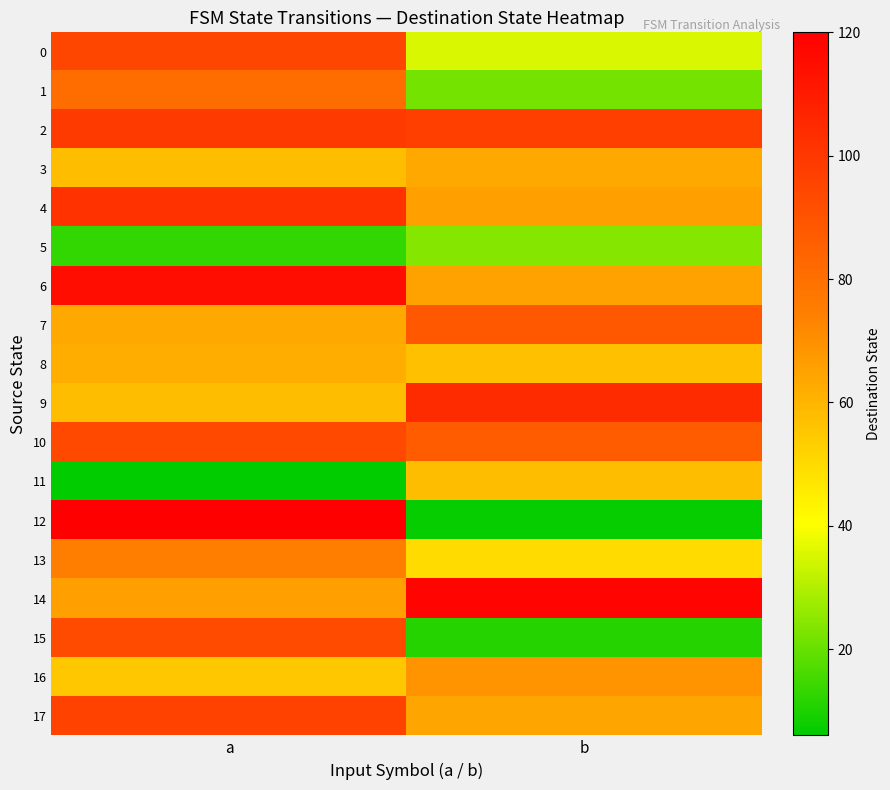

How many data points does each series have?

2